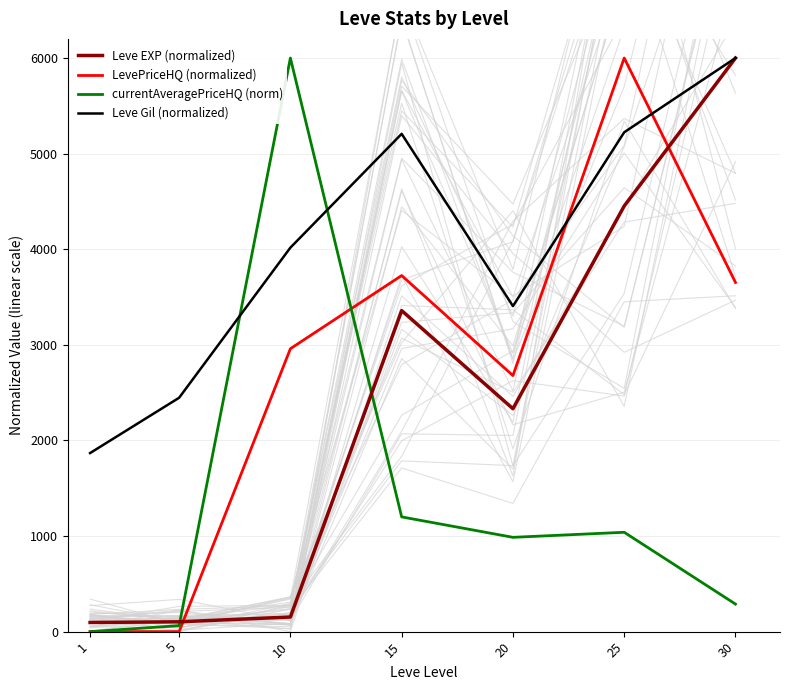

What is the spread (max minus min) of values at 5?

2446.3